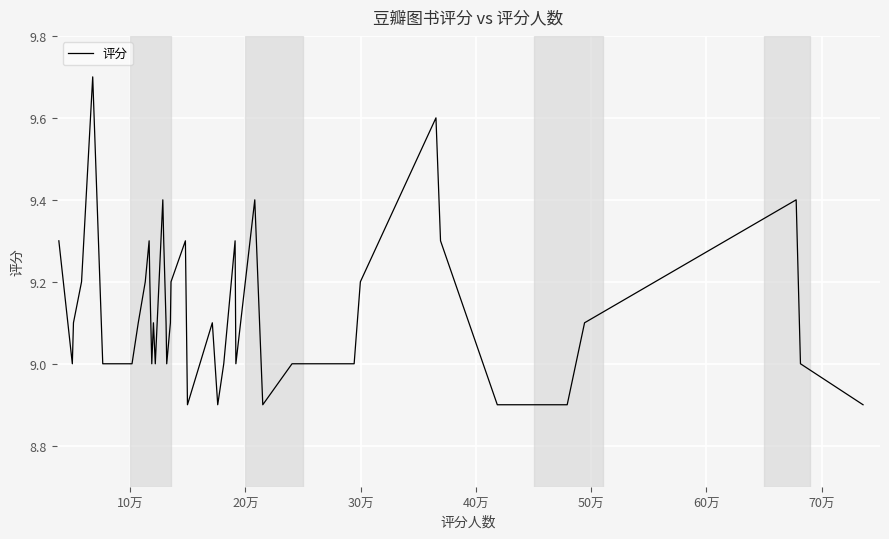

What is the difference between the second highest and second lowest values?

0.7